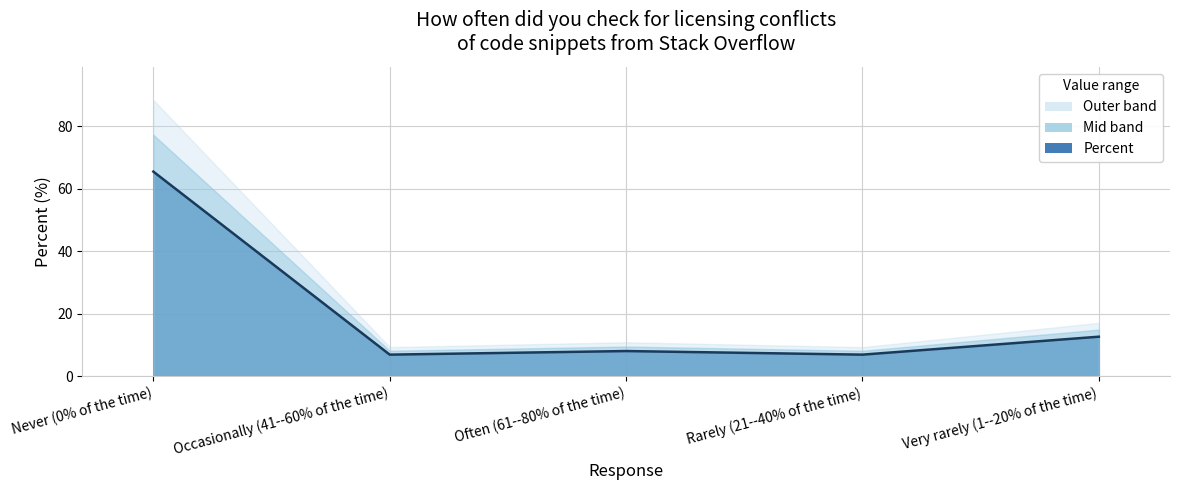

Between Never (0% of the time) and Occasionally (41--60% of the time), which is larger?

Never (0% of the time)